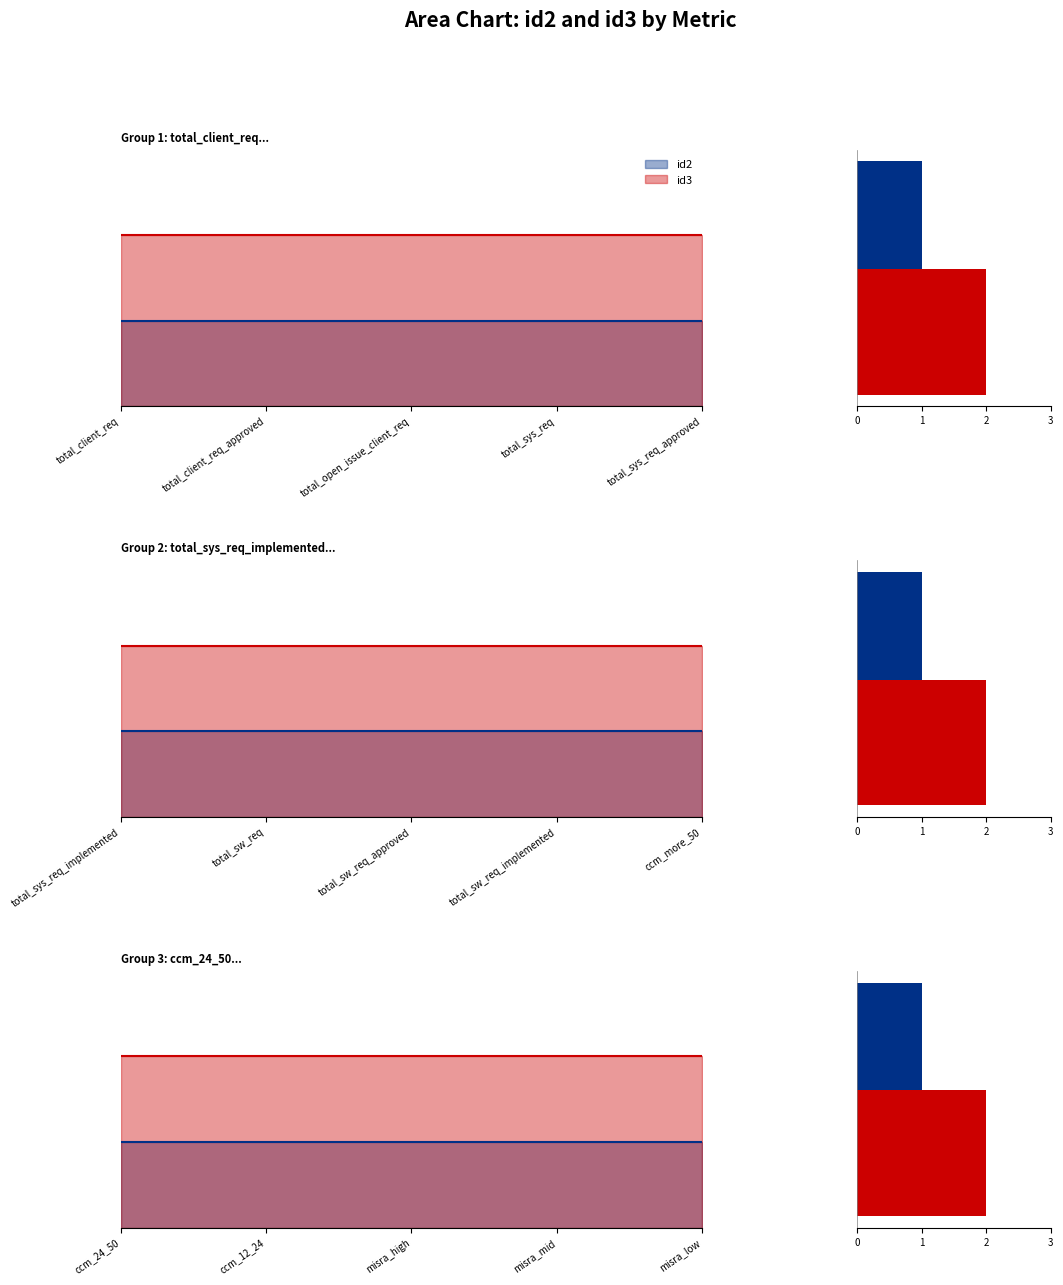

What is the label of the 11th bar from the left?

ccm_24_50